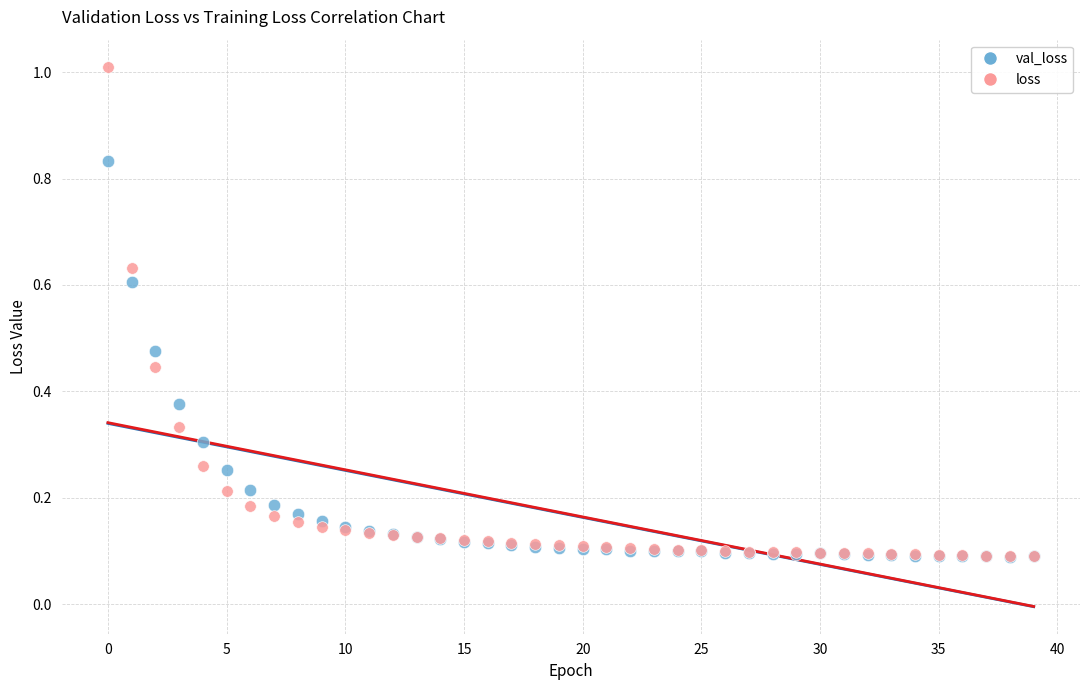

Which series contains the highest Y value?

loss